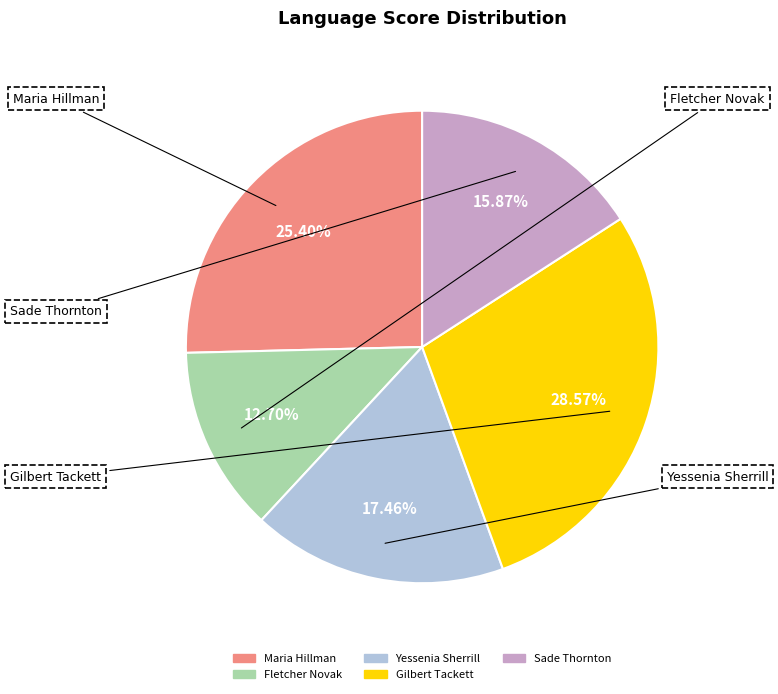

Rank the categories by value from highest to lowest.

Gilbert Tackett, Maria Hillman, Yessenia Sherrill, Sade Thornton, Fletcher Novak